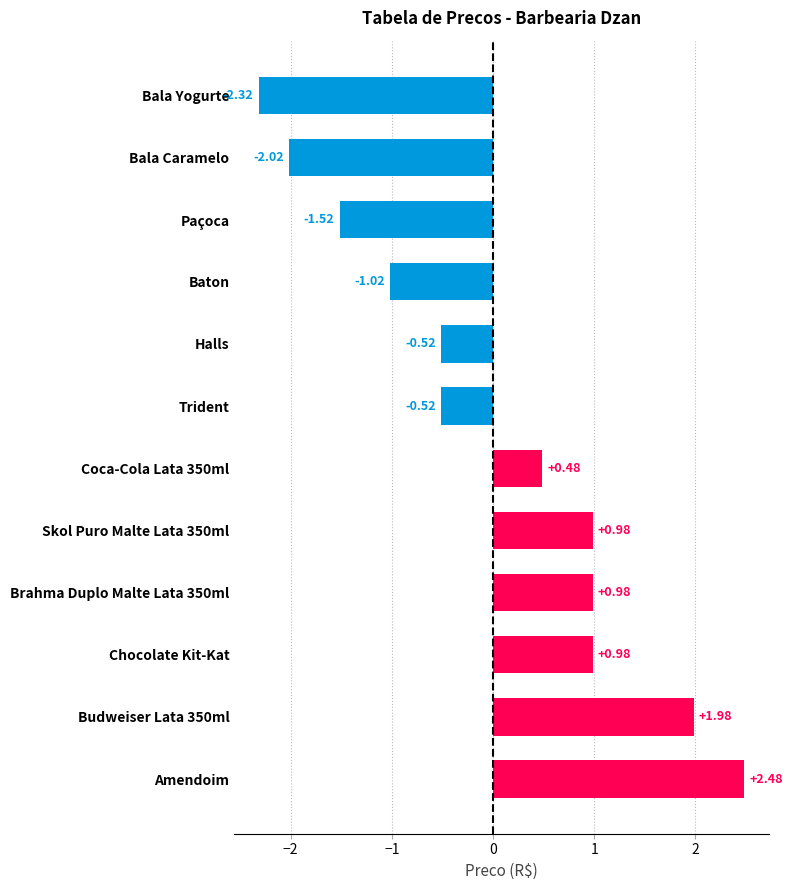

Between Trident and Bala Yogurte, which is larger?

Trident